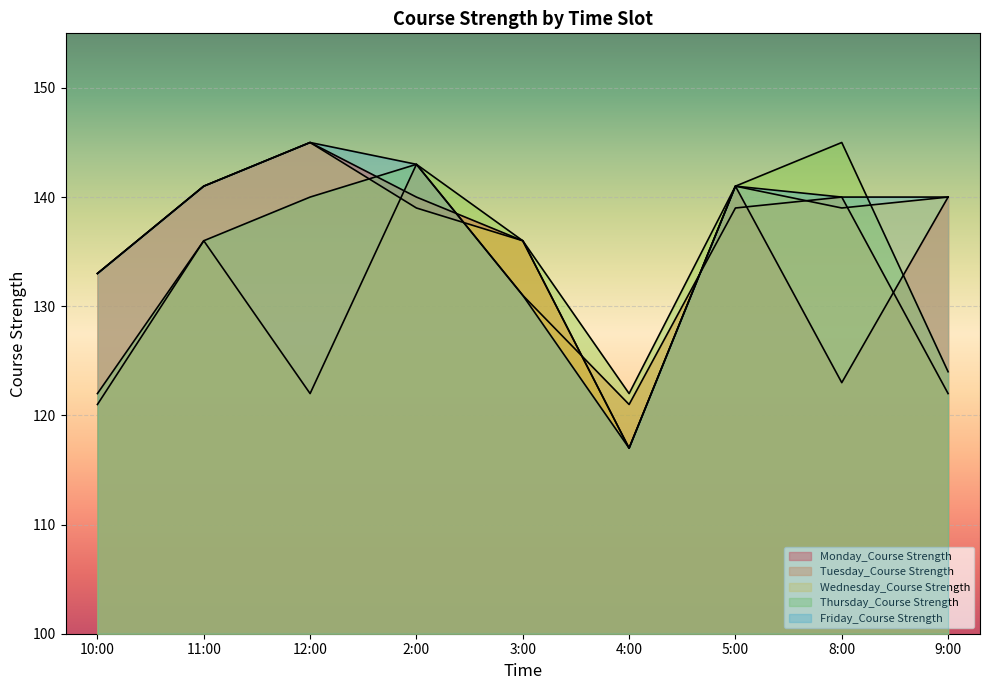

What is the value of the Wednesday_Course Strength point at the 2nd from the left?

141